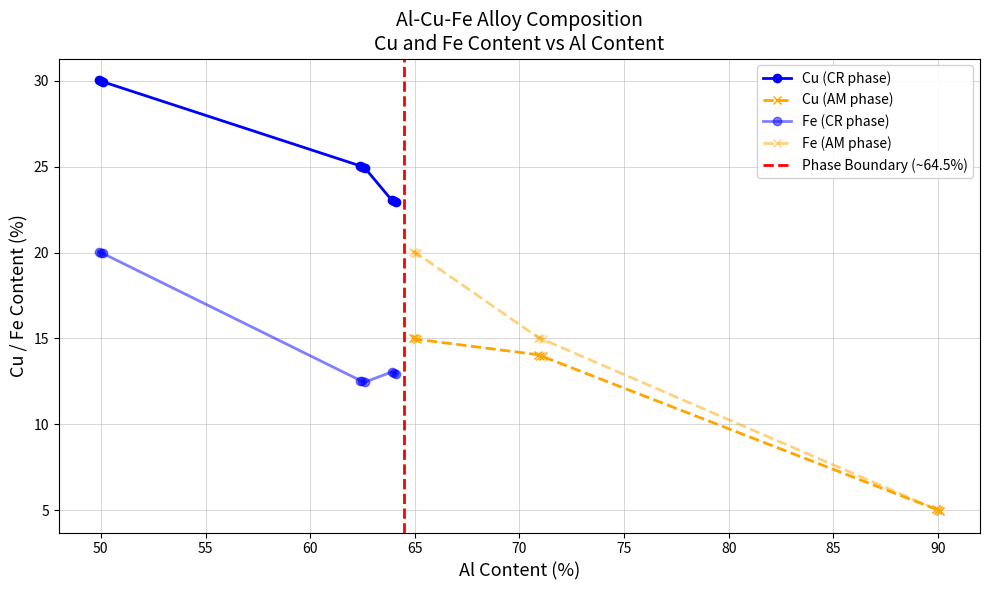

What is the greatest value displayed?

30.1